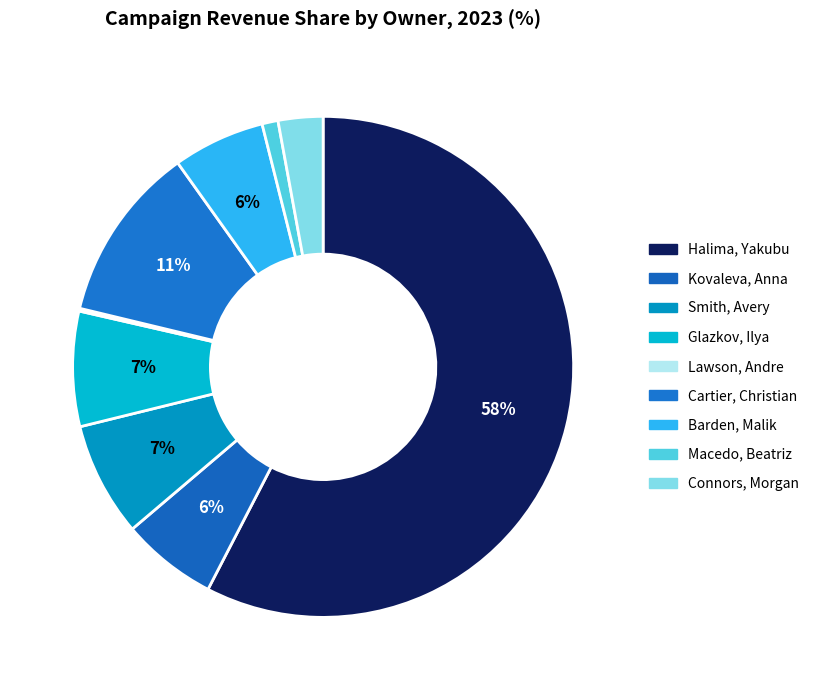

How many segments does this pie chart have?

9